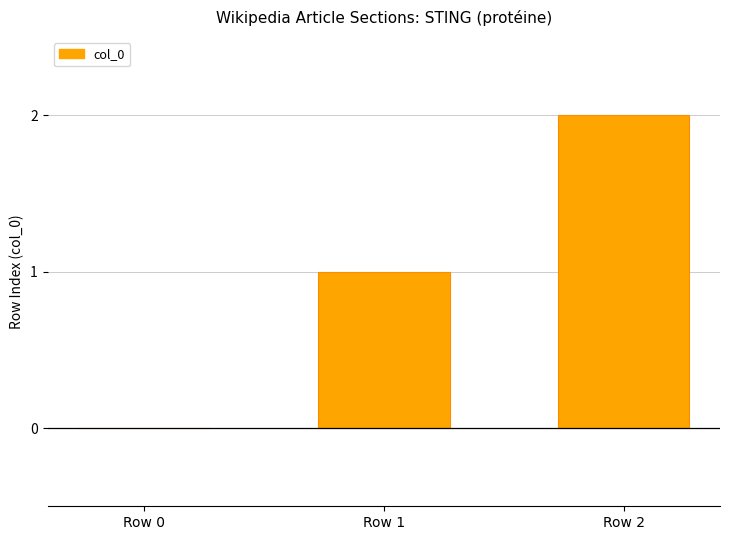

What is the difference between the values at Row 1 and Row 0?

1